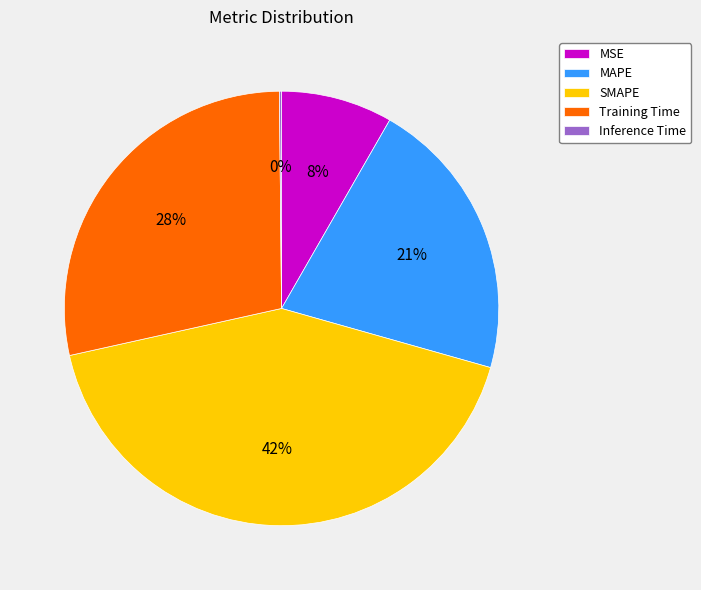

Which category has the biggest portion of the pie?

SMAPE